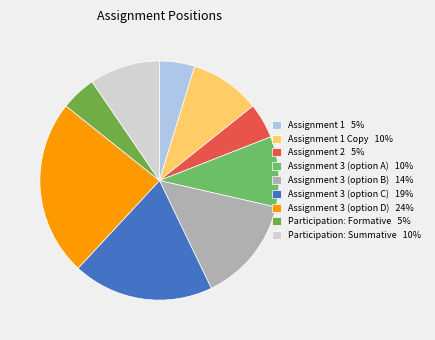

Which category has the smallest portion of the pie?

Assignment 1